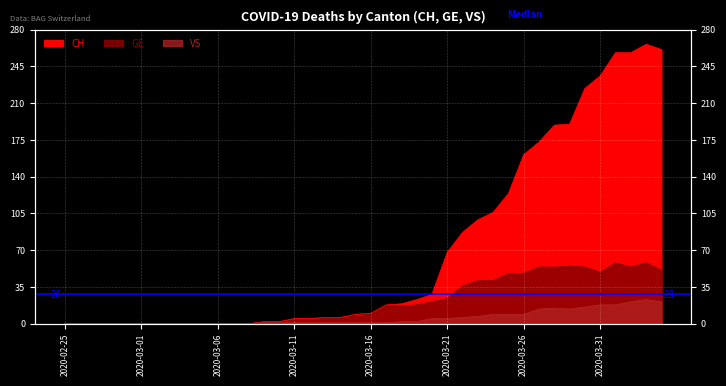

List the labels in order of CH value, smallest first.

2020-02-25, 2020-02-26, 2020-02-27, 2020-02-28, 2020-02-29, 2020-03-01, 2020-03-02, 2020-03-03, 2020-03-04, 2020-03-05, 2020-03-06, 2020-03-07, 2020-03-08, 2020-03-09, 2020-03-10, 2020-03-11, 2020-03-12, 2020-03-13, 2020-03-14, 2020-03-15, 2020-03-16, 2020-03-17, 2020-03-18, 2020-03-19, 2020-03-20, 2020-03-21, 2020-03-22, 2020-03-23, 2020-03-24, 2020-03-25, 2020-03-26, 2020-03-27, 2020-03-28, 2020-03-29, 2020-03-30, 2020-03-31, 2020-04-01, 2020-04-02, 2020-04-04, 2020-04-03